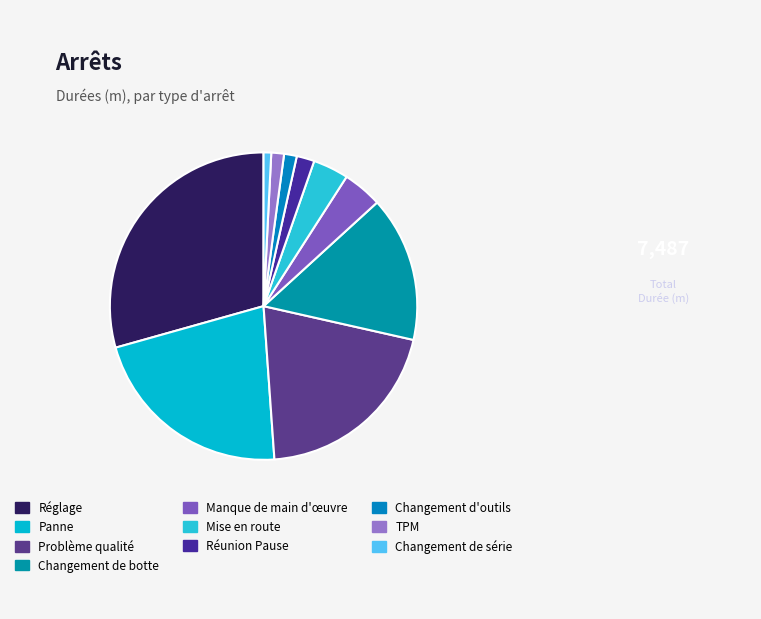

True or false: Panne accounts for 35% of the total.

False